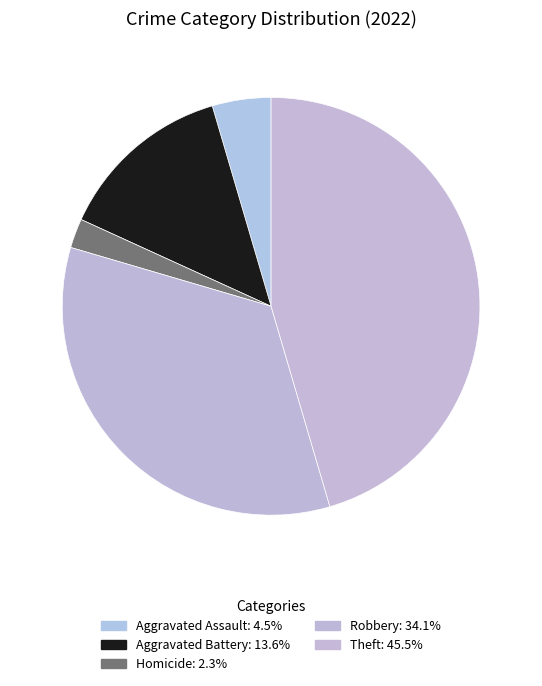

How many slices are in this pie chart?

5